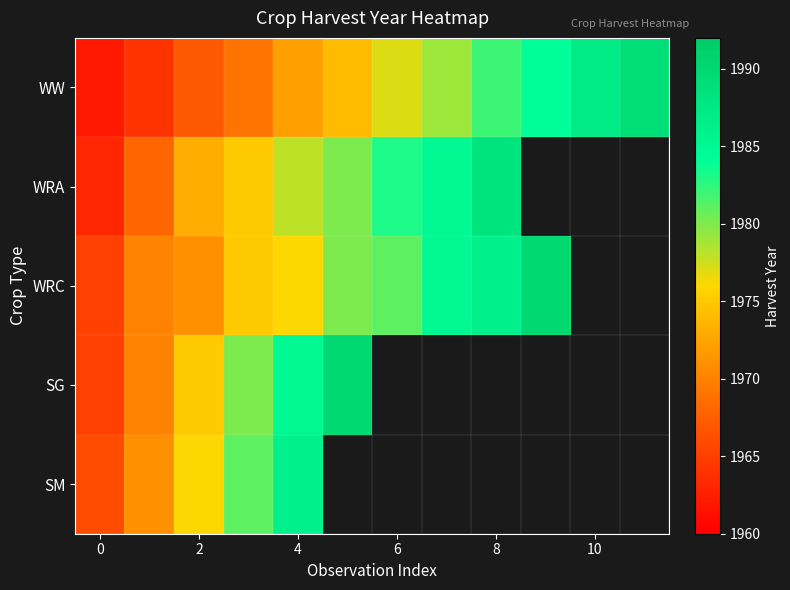

Is the value of WW at 0 greater than the value of SM at 2?

No